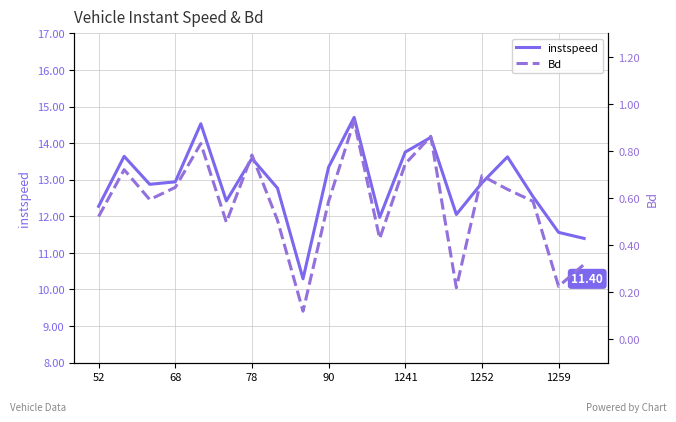

Rank the series by their average value, from highest to lowest.

instspeed, Bd